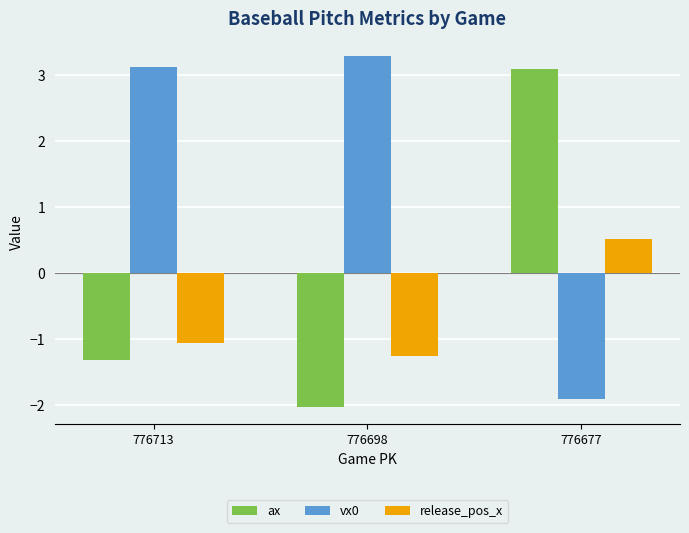

Where does the ax series first go above -1?

776677